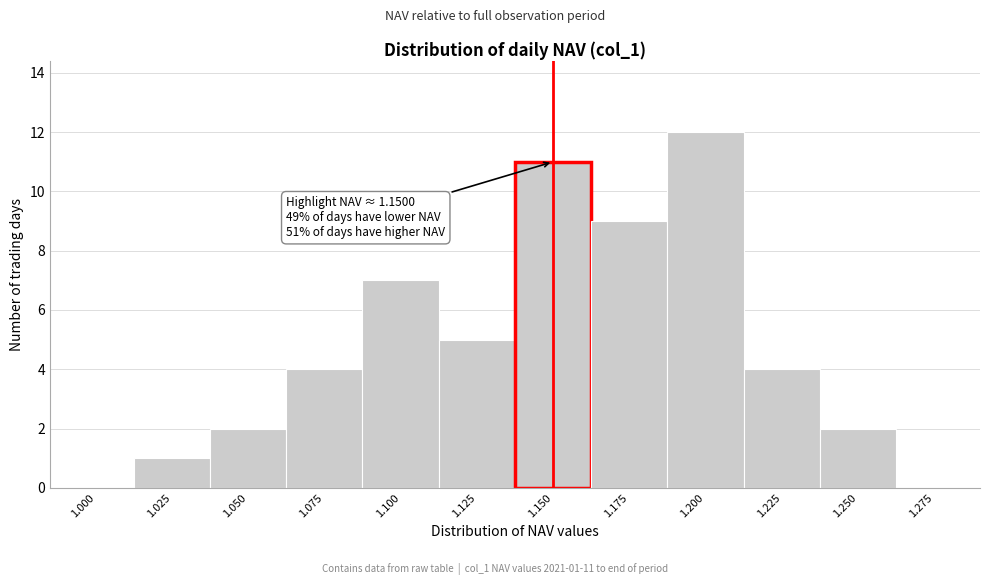

Reading left to right, list all the values displayed in this chart.

1.000=0	1.025=1	1.050=2	1.075=4	1.100=7	1.125=5	1.150=11	1.175=9	1.200=12	1.225=4	1.250=2	1.275=0